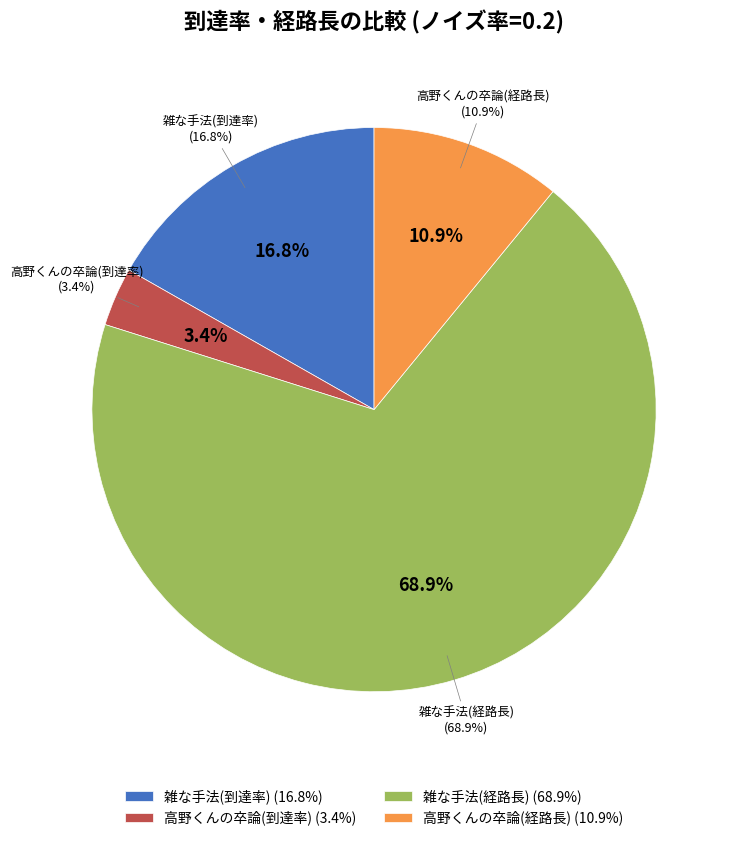

Rank the categories by value from highest to lowest.

雑な手法(経路長), 雑な手法(到達率), 高野くんの卒論(経路長), 高野くんの卒論(到達率)